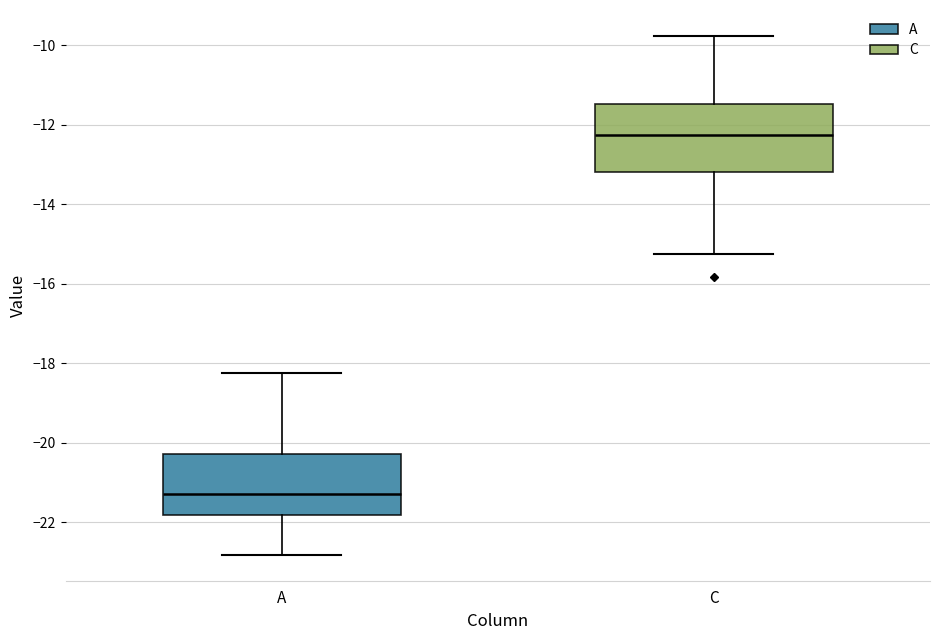

Reading left to right, read every box against the y-axis: the position of its median line, the range the box covers, and the ends of its whiskers. The values are not printed on the chart, so give them approximately, as read against the axis.

A: median -21.2, box -21.8 to -20.2, whiskers -22.8 to -18.2
C: median -12.2, box -13.2 to -11.4, whiskers -15.2 to -9.8